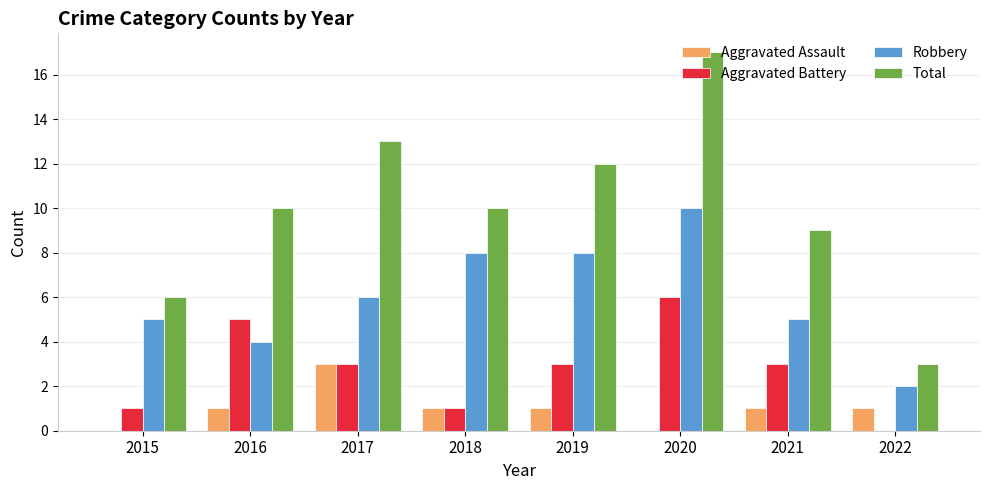

True or false: Total has a value of 3 at 2022.

True